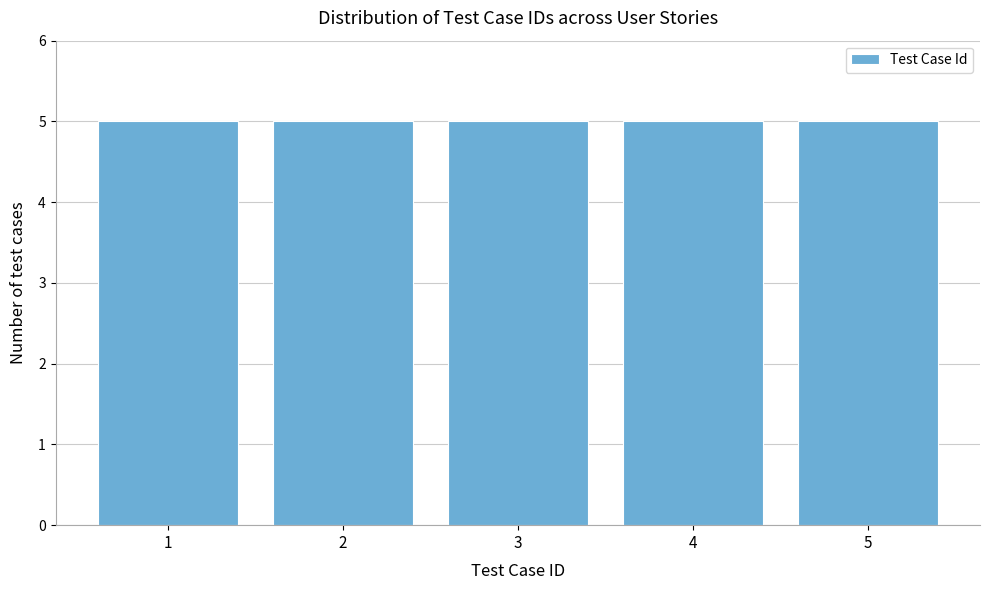

Reading left to right, list every bar in this chart as the range it spans on the x-axis followed by its height. The values are not printed on the chart, so give them approximately, as read against the axis.

0.5 to 1.5: 5
1.5 to 2.5: 5
2.5 to 3.5: 5
3.5 to 4.5: 5
4.5 to 5.5: 5